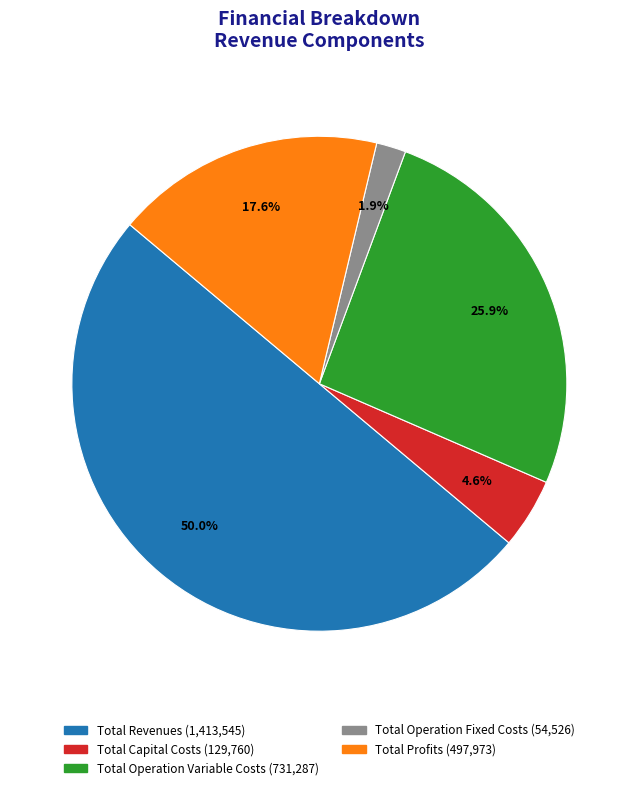

To the nearest percent, what is the combined percentage of Total Capital Costs and Total Revenues?

55%